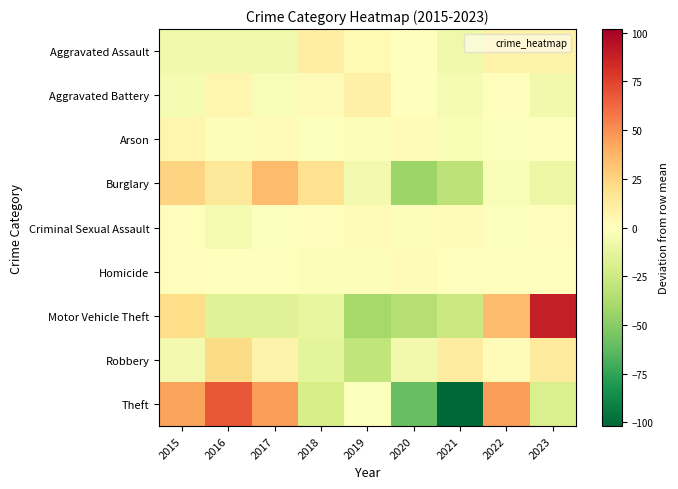

Between 2015 and 2020, which is larger?

2020